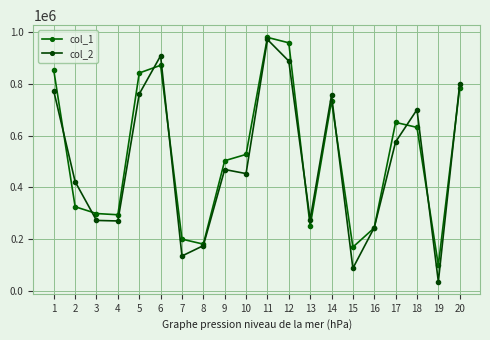

Reading right to left, list all the values displayed in this chart.

col_1: 20=784749	19=99630	18=631646	17=650855	16=243808	15=169585	14=733682	13=250994	12=957934	11=978923	10=527285	9=502967	8=181116	7=200386	6=871159	5=841468	4=294427	3=299168	2=325425	1=851870
col_2: 20=798600	19=36498	18=700015	17=575483	16=244856	15=87969	14=755805	13=275345	12=887535	11=970784	10=453299	9=469058	8=175186	7=135312	6=907802	5=760327	4=270523	3=272546	2=422206	1=771507